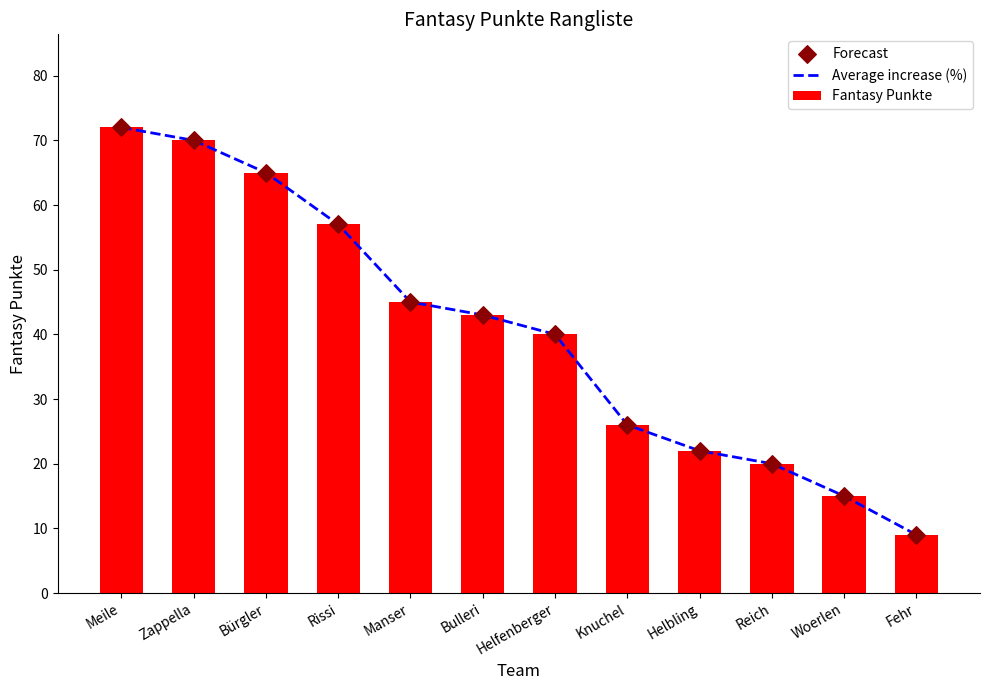

Which series has the largest Y range (max minus min)?

Average increase (%)